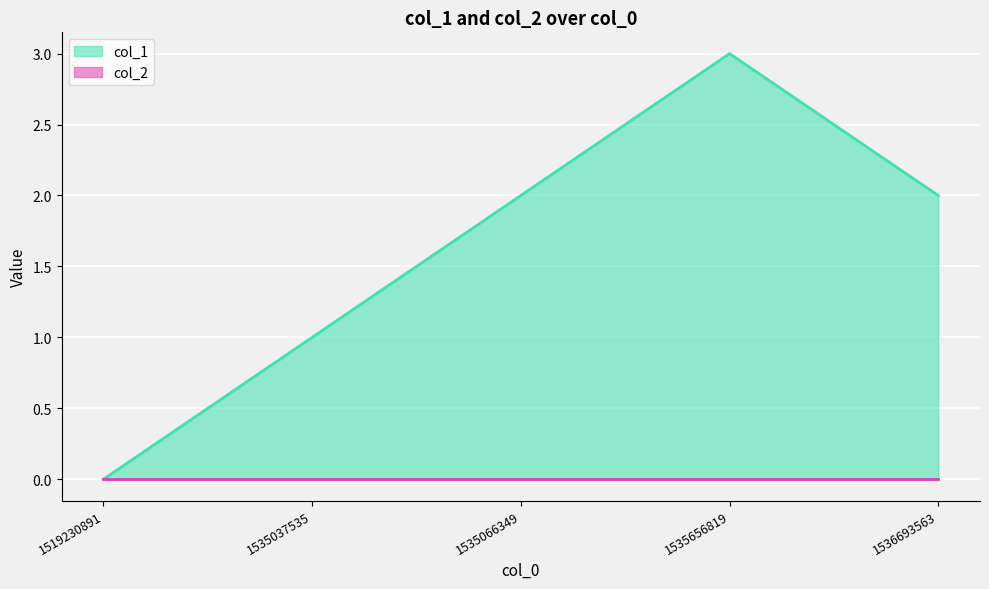

Does the chart display data point markers on the line(s)?

No